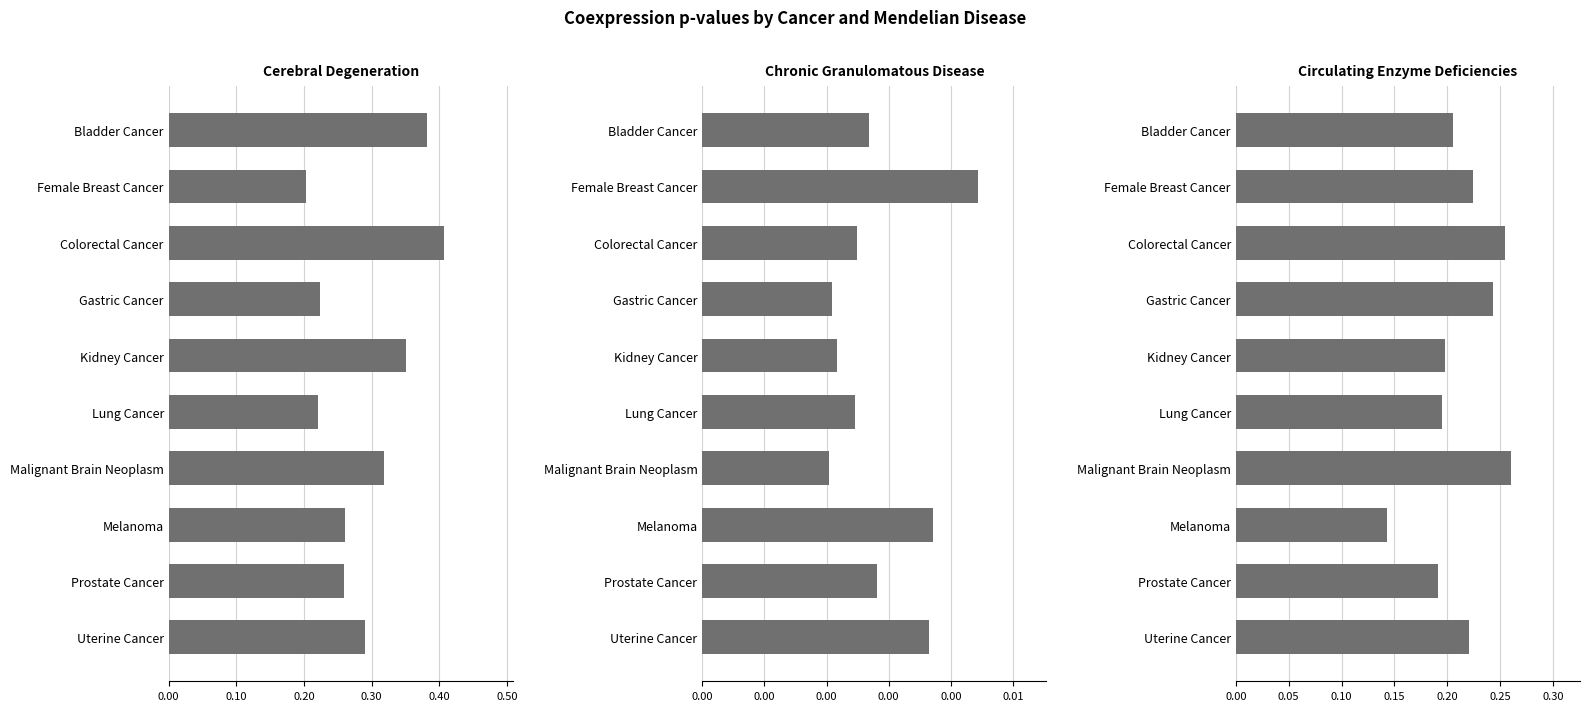

What is the value of the Cerebral Degeneration (coexp_pval) bar at the 8th from the left?

0.3